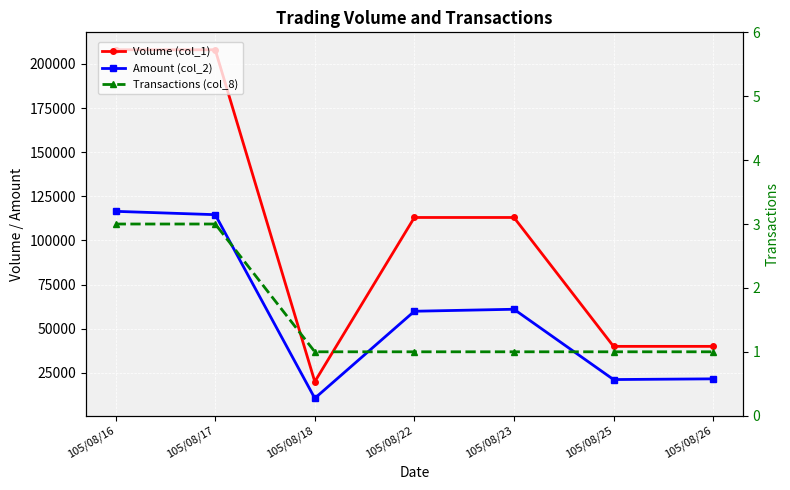

The Amount (col_2) series shows 30665 at 105/08/26. True or false?

False